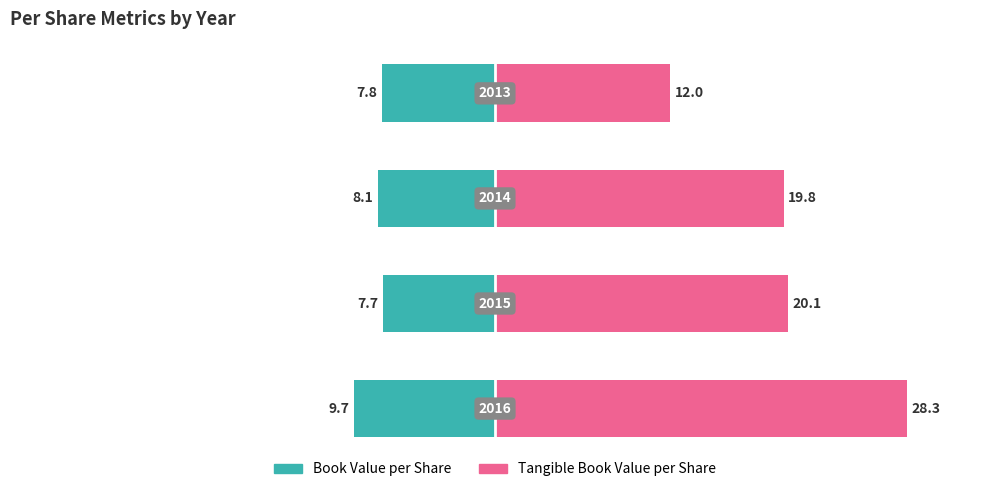

How many groups of bars are there?

4